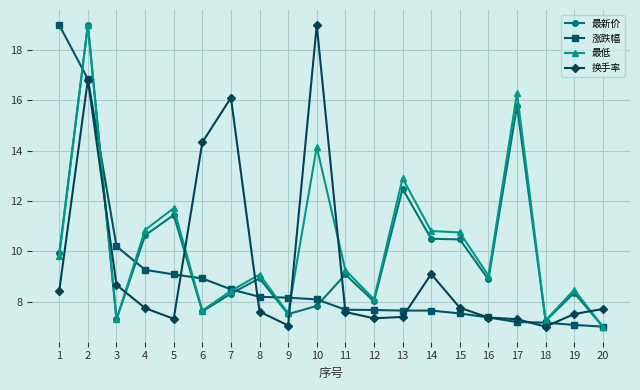

What is the value of the 涨跌幅 point at the 5th from the left?

9.1